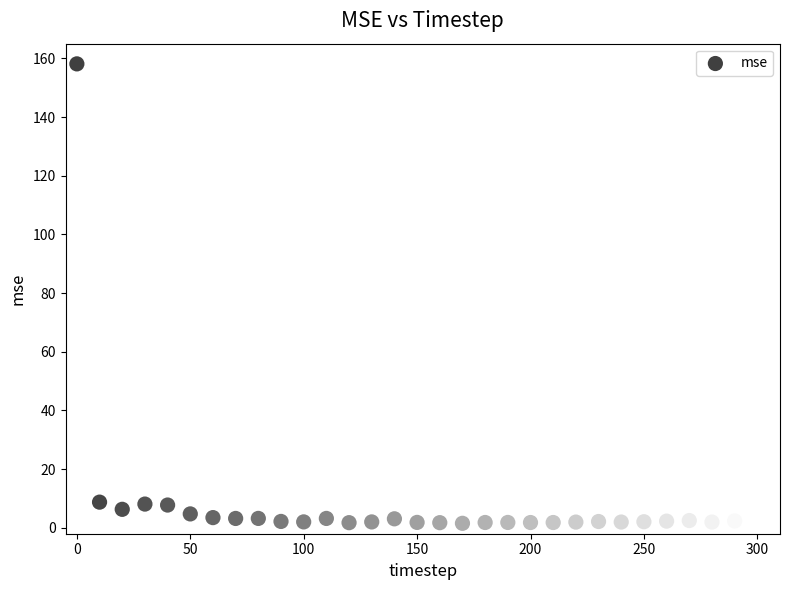

What is the range of X values (max minus min)?

300.0